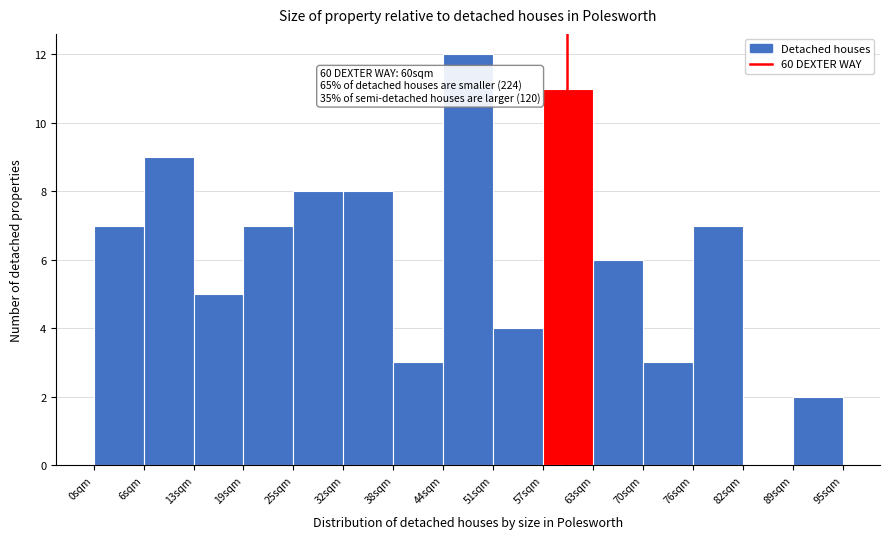

Over which range of the x-axis is the bar tallest?

44 to 51